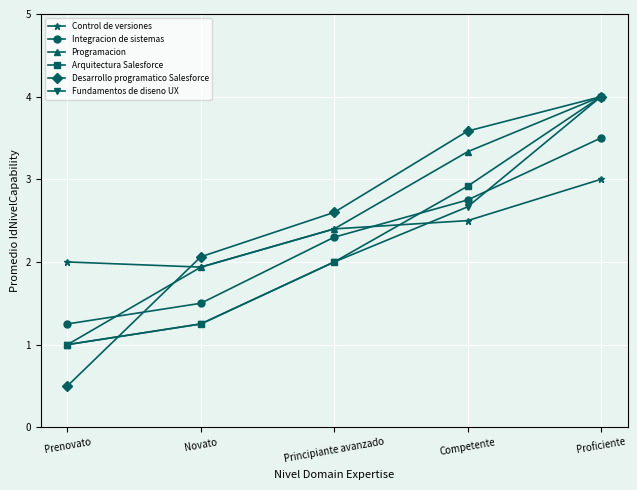

Which category has the lowest value across all series?

Prenovato